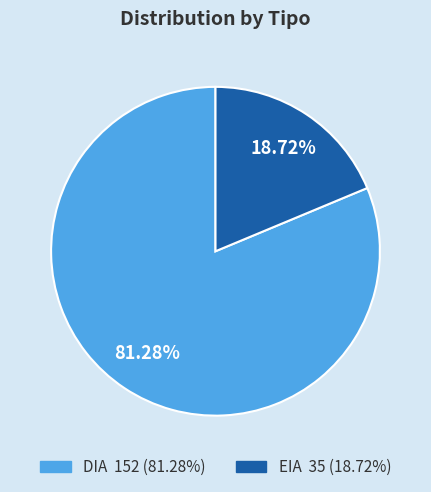

What percentage is NOT represented by EIA?

81.3%